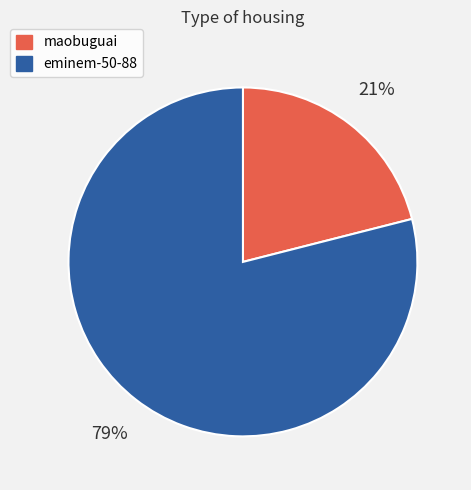

Which slice is the largest?

eminem-50-88